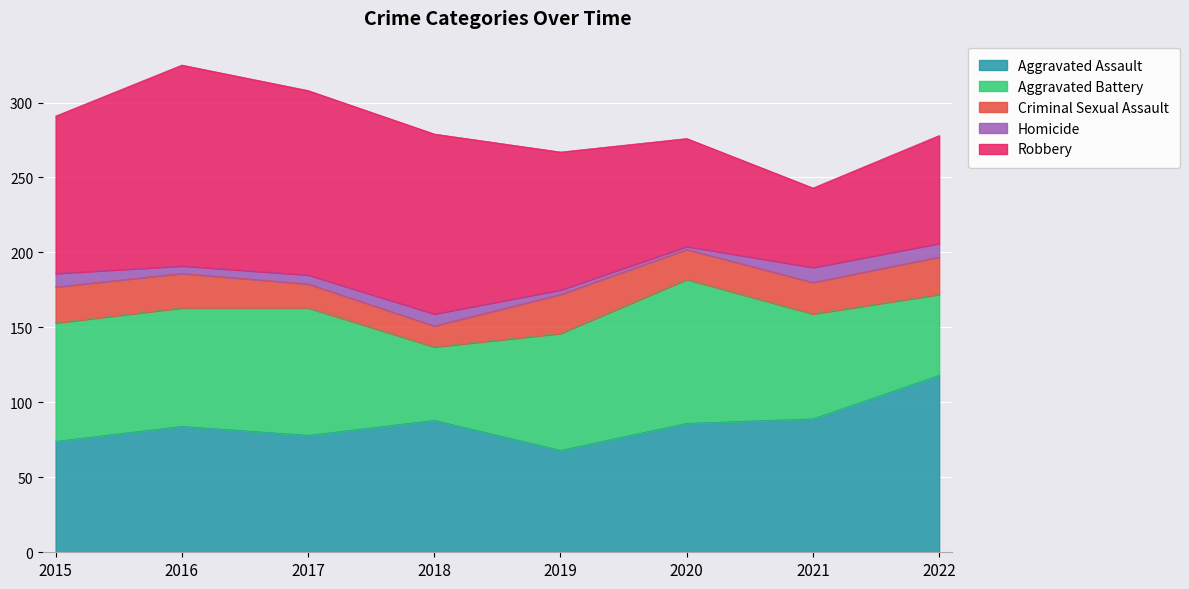

How many series are shown in this chart?

5